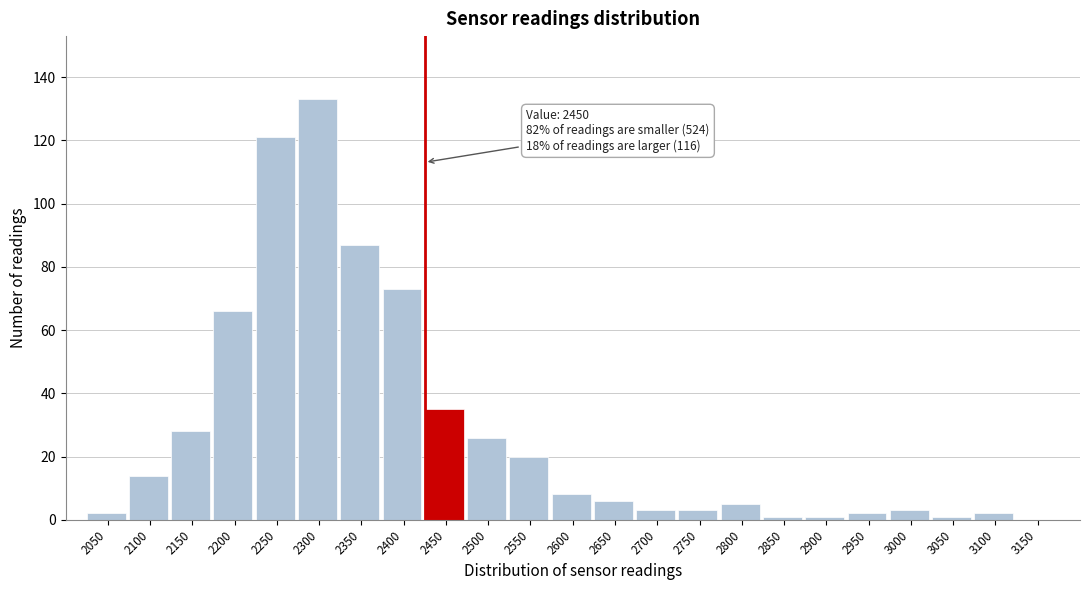

Reading left to right, what are all the values shown in this chart?

2050=2	2100=14	2150=28	2200=66	2250=121	2300=133	2350=87	2400=73	2450=35	2500=26	2550=20	2600=8	2650=6	2700=3	2750=3	2800=5	2850=1	2900=1	2950=2	3000=3	3050=1	3100=2	3150=0